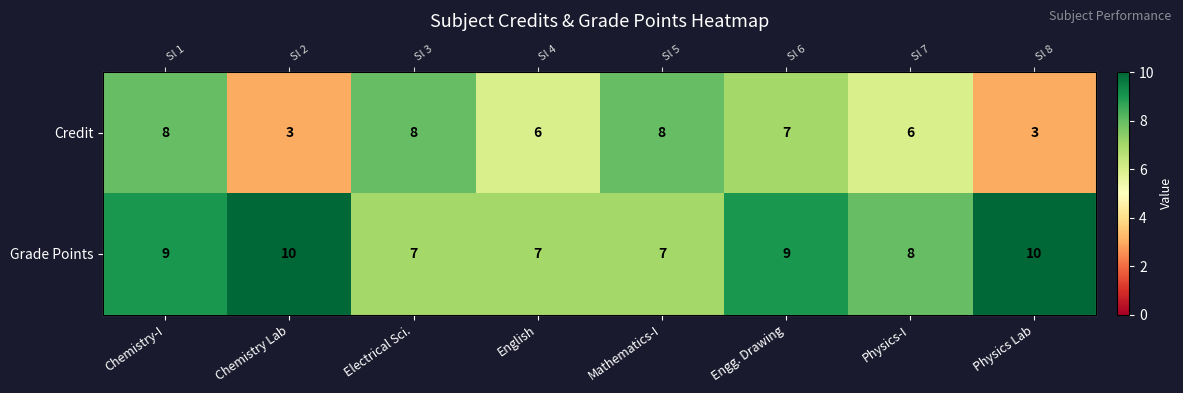

Which series has the largest total across all categories?

Grade Points